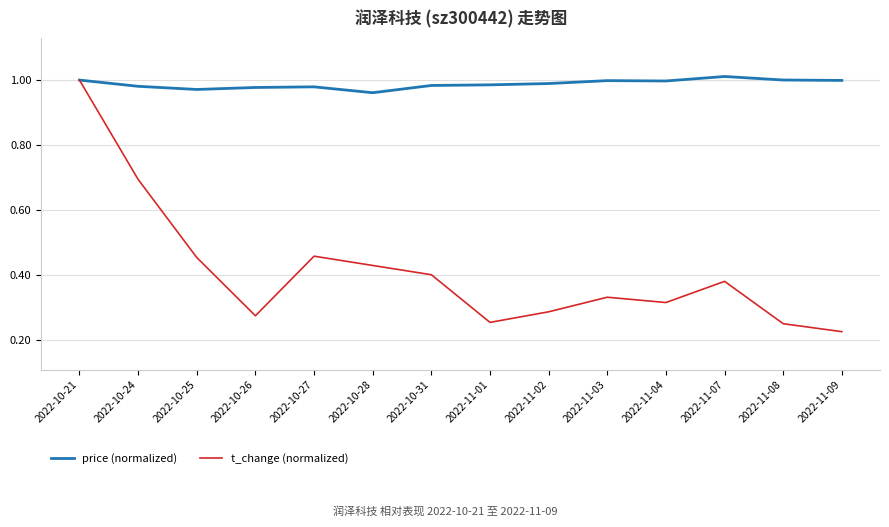

What is the difference between the highest and lowest values at 2022-10-31?

0.6